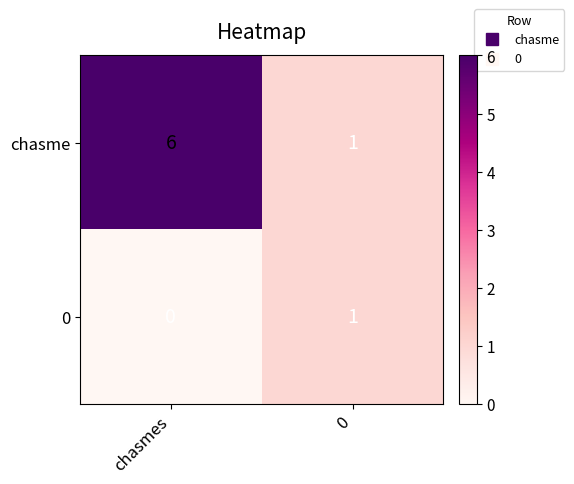

List the series in order of their overall mean, lowest first.

0, chasme